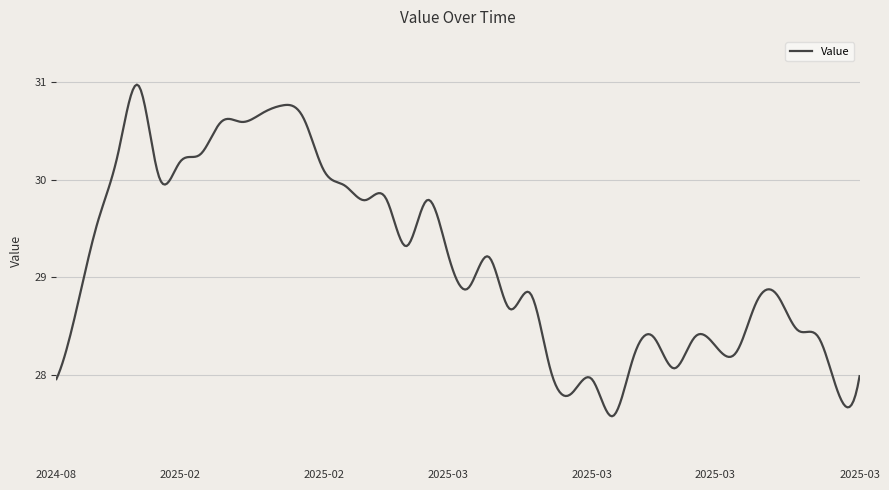

What is the maximum value shown in the chart?

31.0